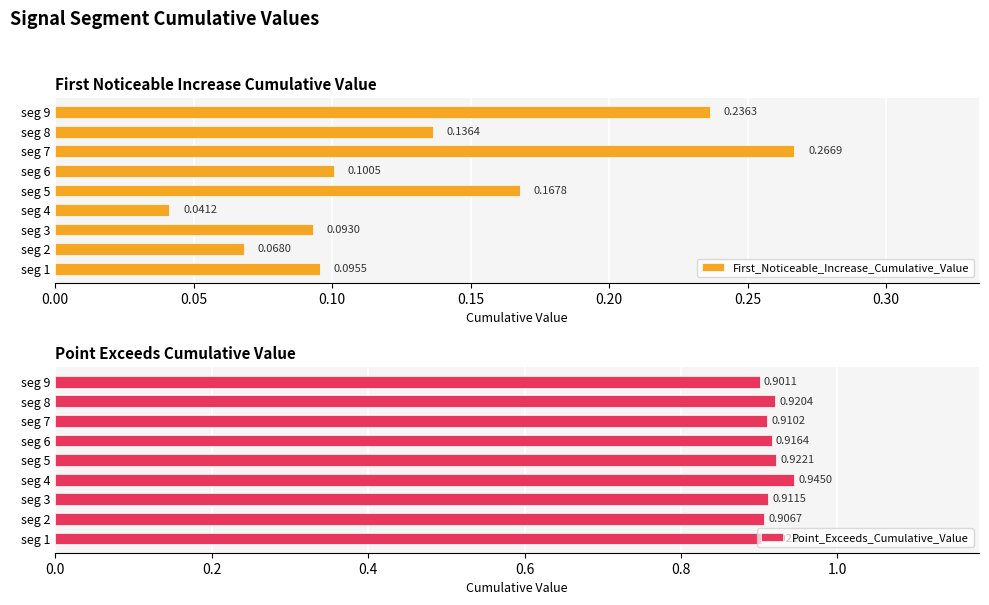

True or false: First_Noticeable_Increase_Cumulative_Value has a value of 0.1 at seg 4.

False